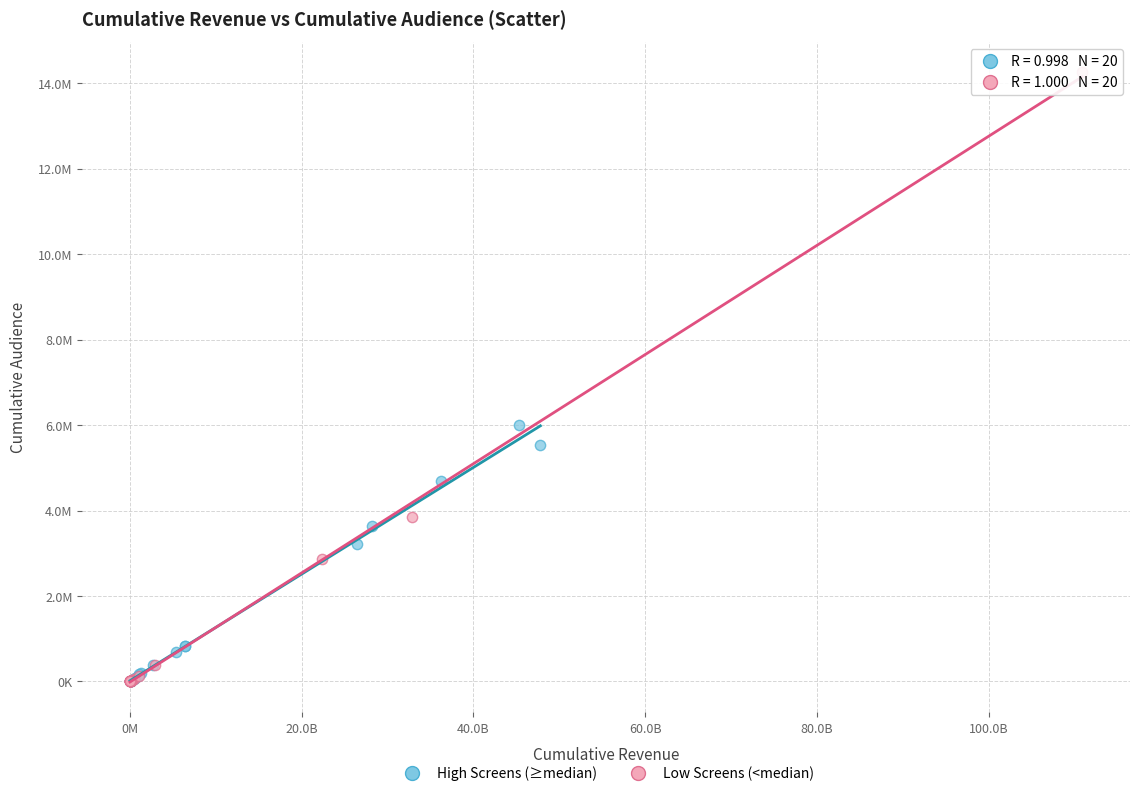

Which series has the widest spread of Y values?

Low Screens (<median)